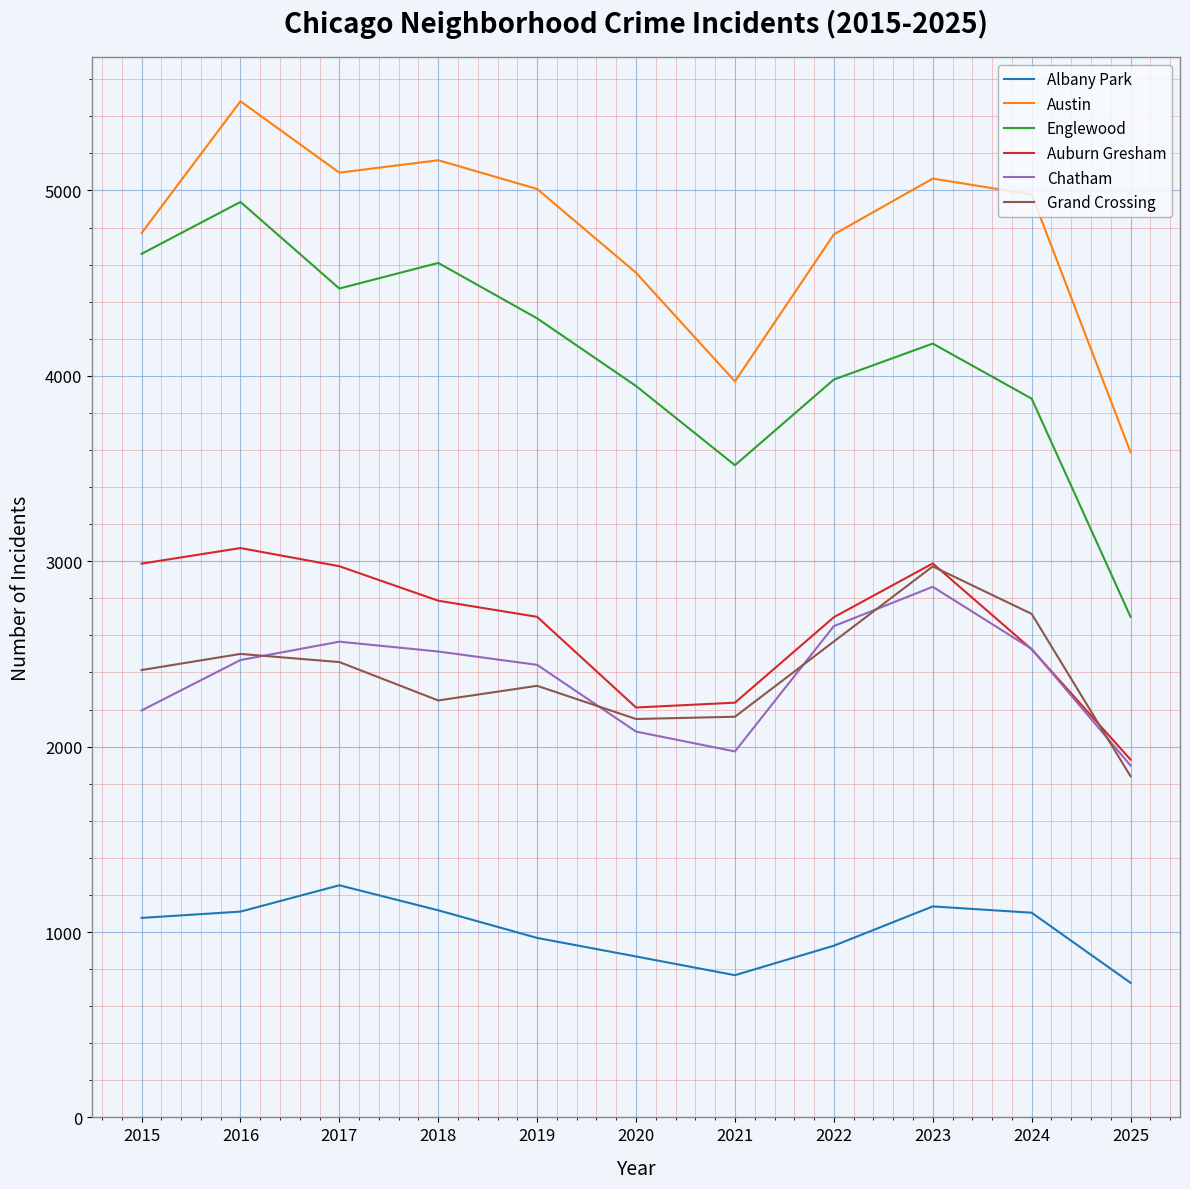

Between 2016 and 2020, which series saw the biggest shift?

Englewood